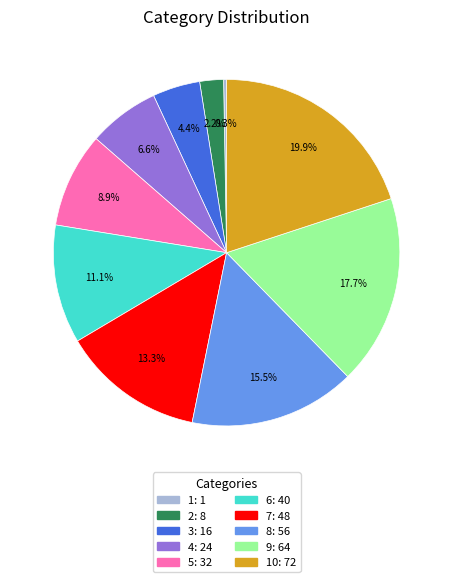

Is there any slice that represents more than half of the pie?

No